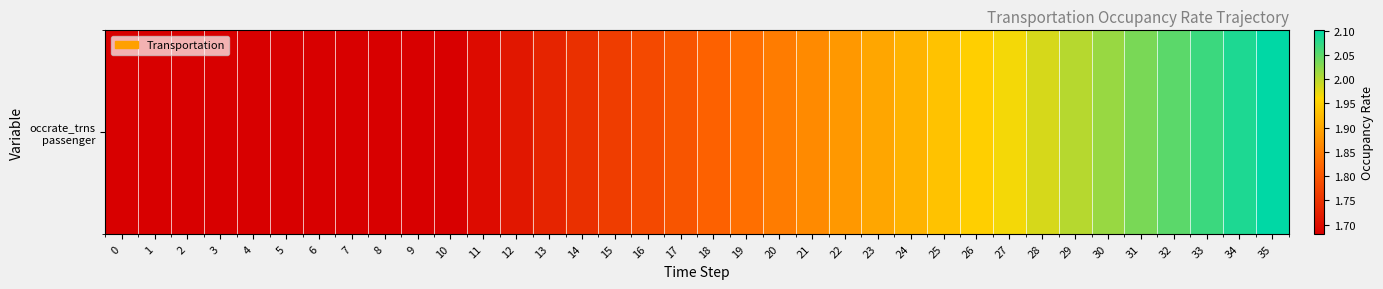

Reading left to right, what are all the values shown in this chart?

1.7	1.7	1.7	1.7	1.7	1.7	1.7	1.7	1.7	1.7	1.7	1.7	1.7	1.7	1.7	1.8	1.8	1.8	1.8	1.8	1.8	1.9	1.9	1.9	1.9	1.9	1.9	2.0	2.0	2.0	2.0	2.0	2.1	2.1	2.1	2.1